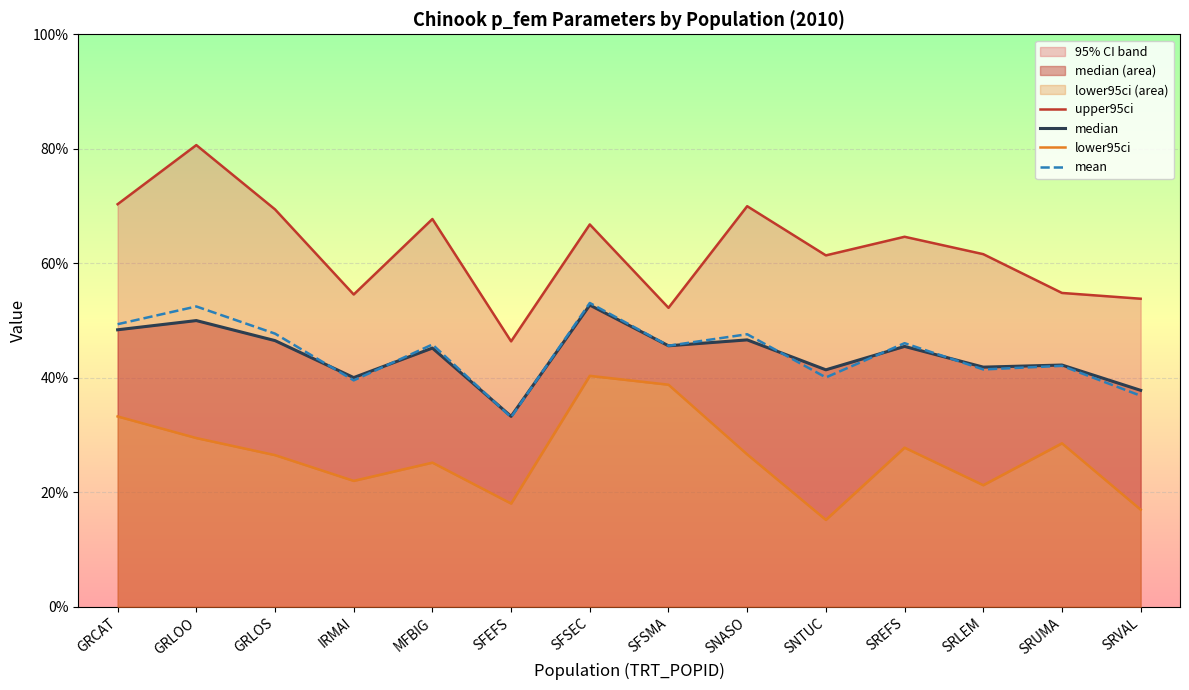

At which label is upper95ci closest to 0?

SFEFS